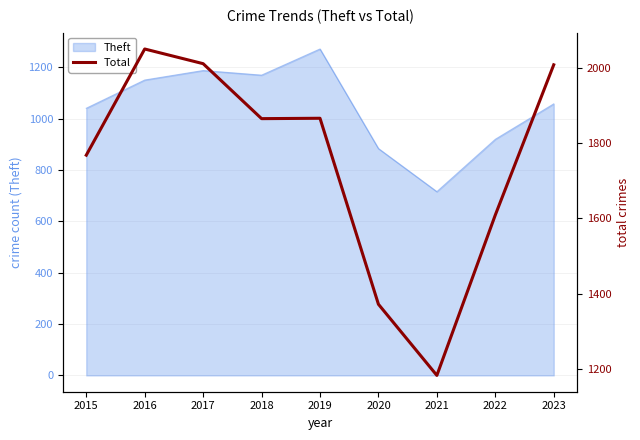

Which category has the highest value across all series?

2016